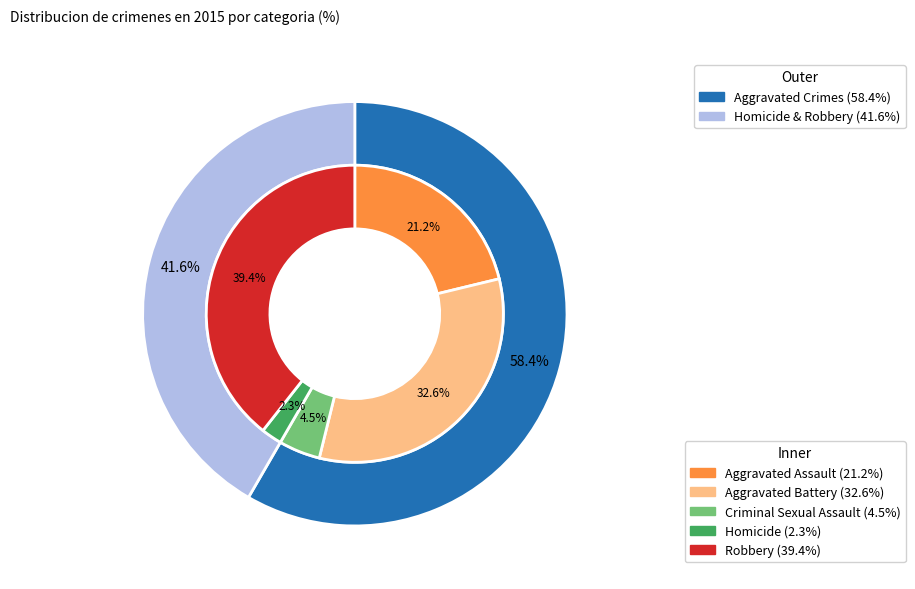

To the nearest percent, what percentage of the pie is Robbery?

39%